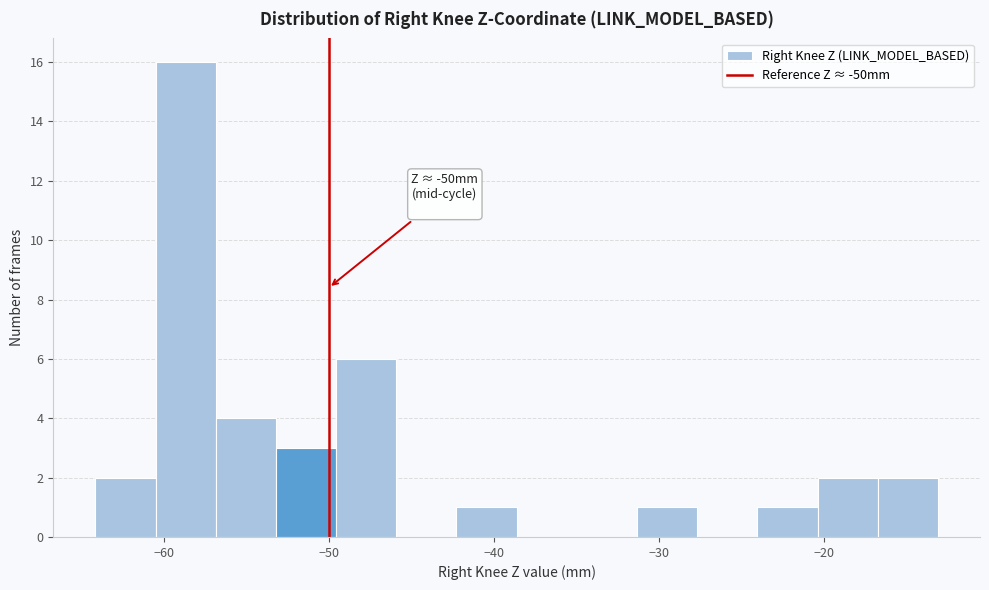

Read against the x-axis, roughly where is the centre of the tallest bar?

-59